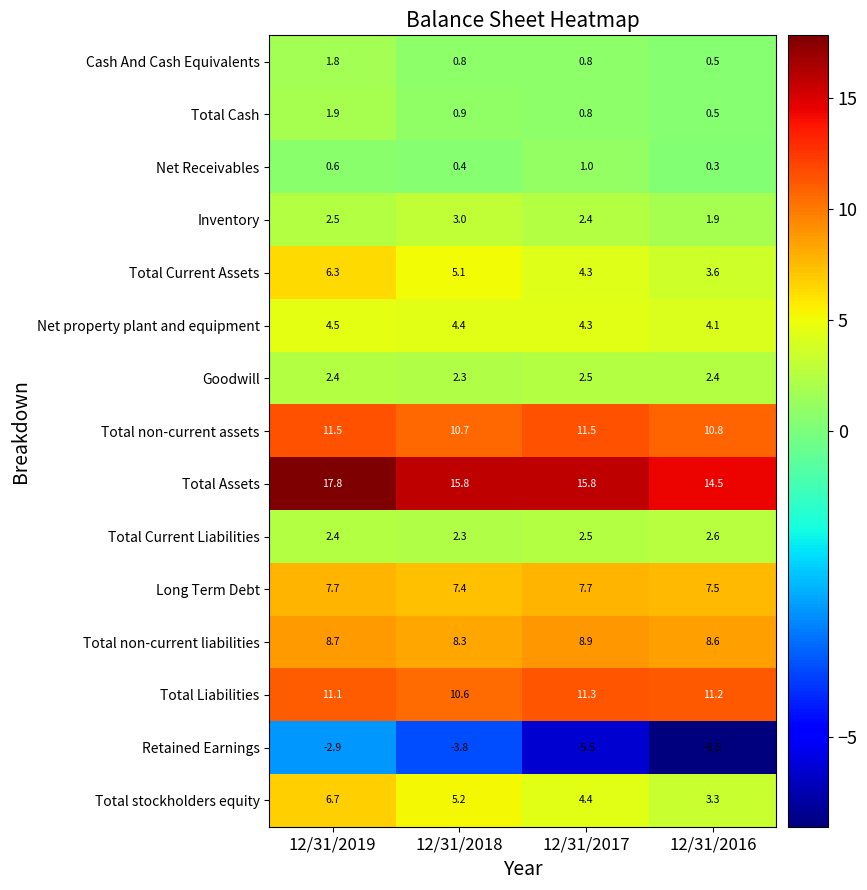

Which label corresponds to the largest value in the chart?

12/31/2019